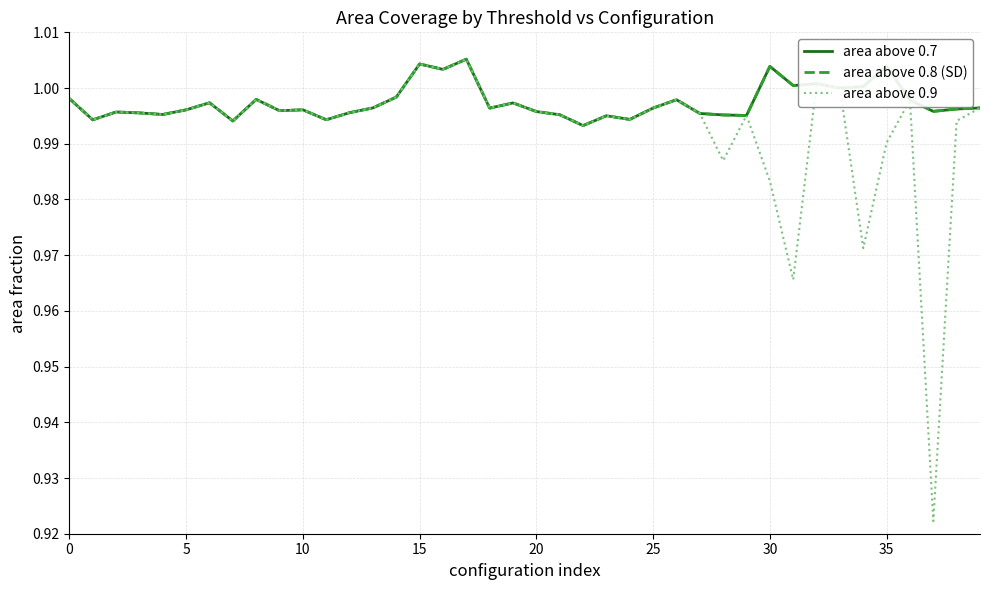

At which category is the sum across all series the highest?

17